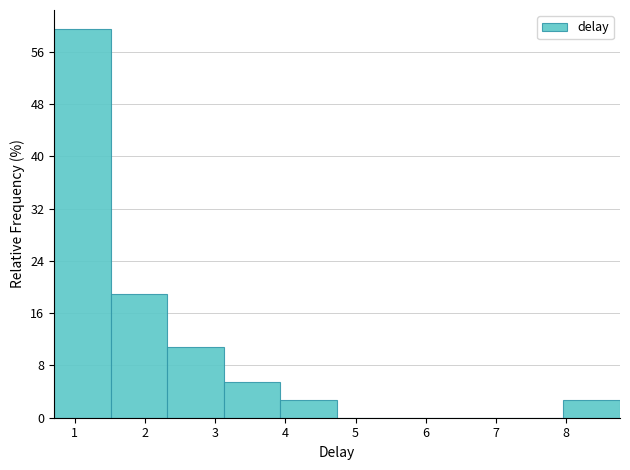

Which range on the x-axis has the tallest bar?

0.7 to 1.5